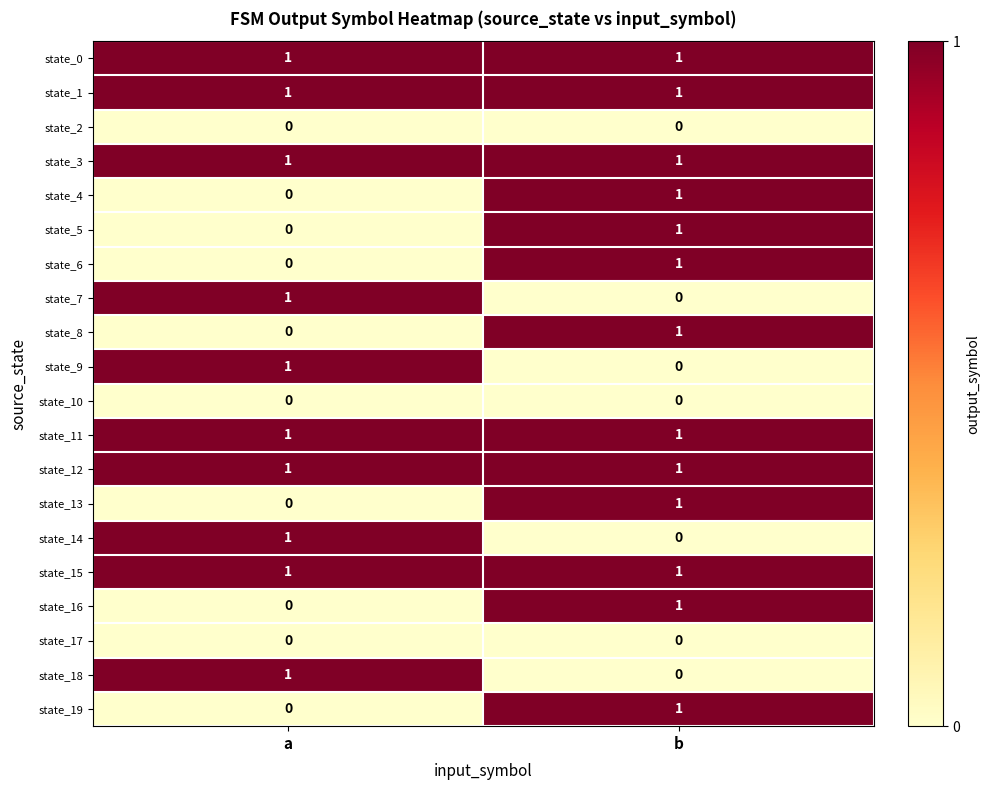

The value of state_13 at a is 0. True or false?

True